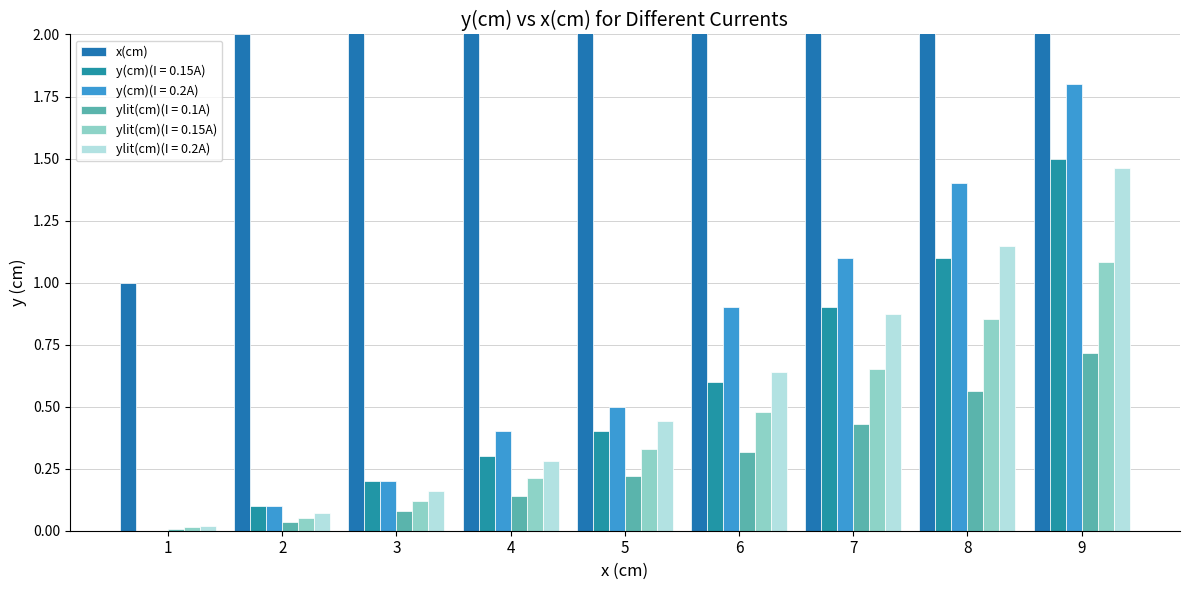

What is the ratio of the value at 5 to the value at 6?

0.8